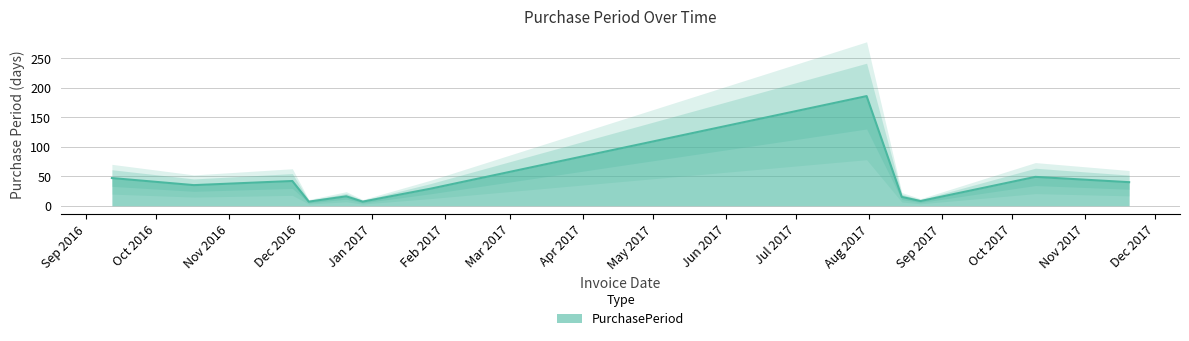

Reading right to left, what are all the values shown in this chart?

2017-11-20=40	2017-10-11=49	2017-08-23=8	2017-08-15=15	2017-07-31=186	2017-01-26=29	2016-12-28=7	2016-12-21=16	2016-12-05=7	2016-11-28=42	2016-10-17=35	2016-09-12=47